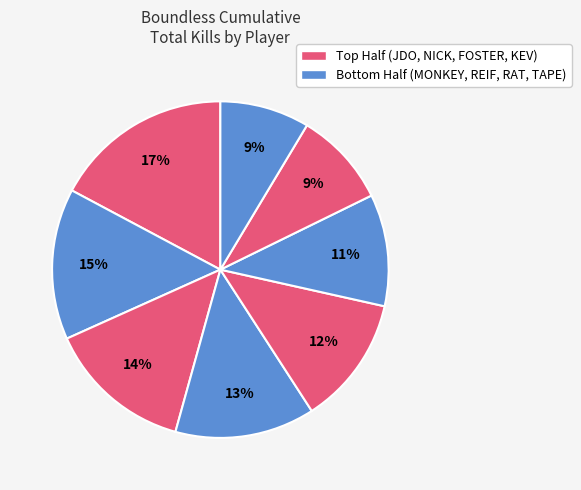

How many segments does this pie chart have?

8